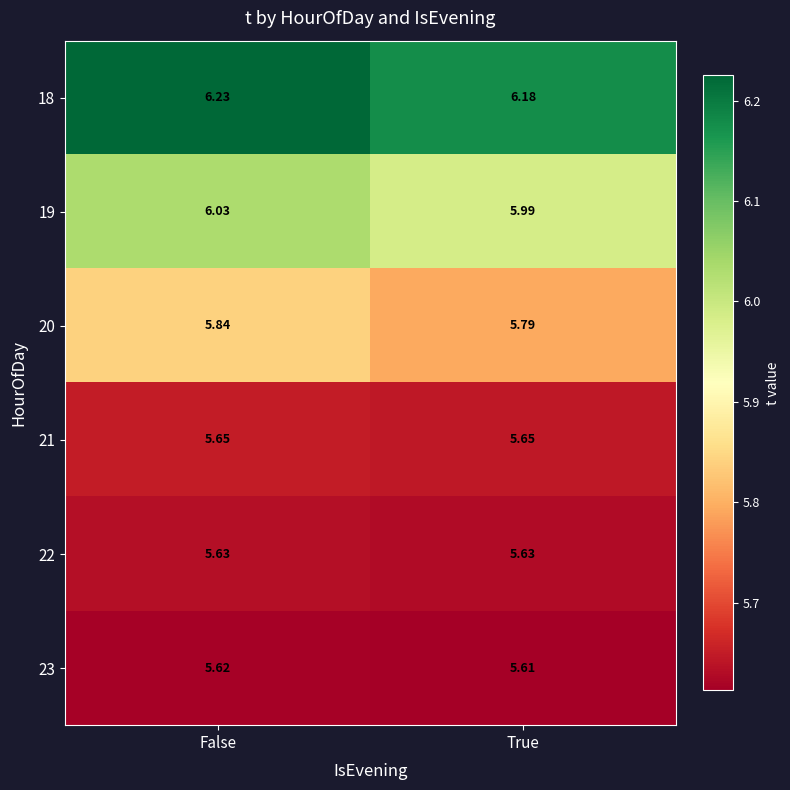

Is the value of 18 at True greater than the value of 19 at False?

Yes